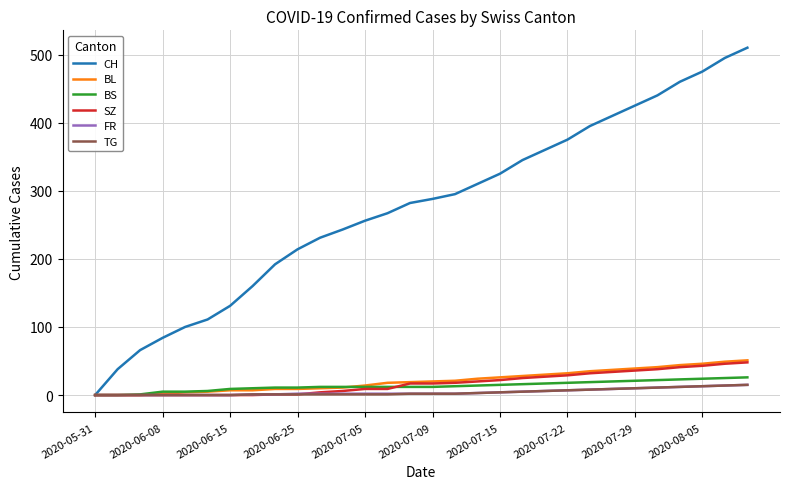

What is the highest value of the CH series?

510